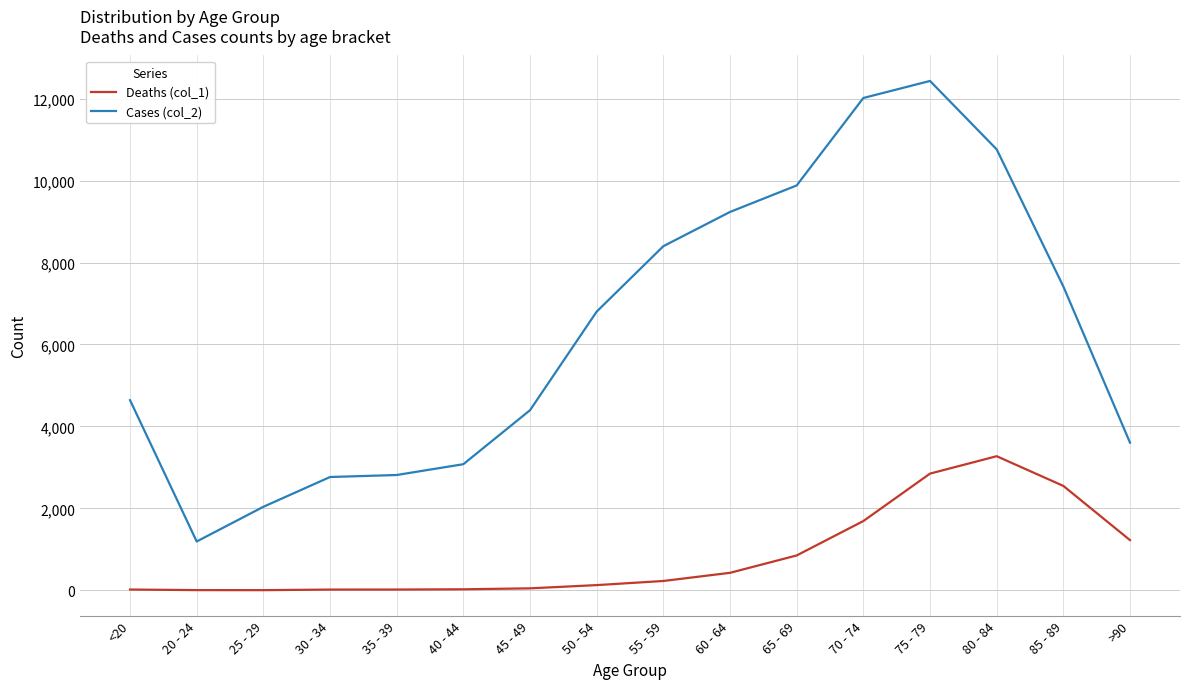

True or false: Deaths (col_1) has a value of 426 at 60 - 64.

True